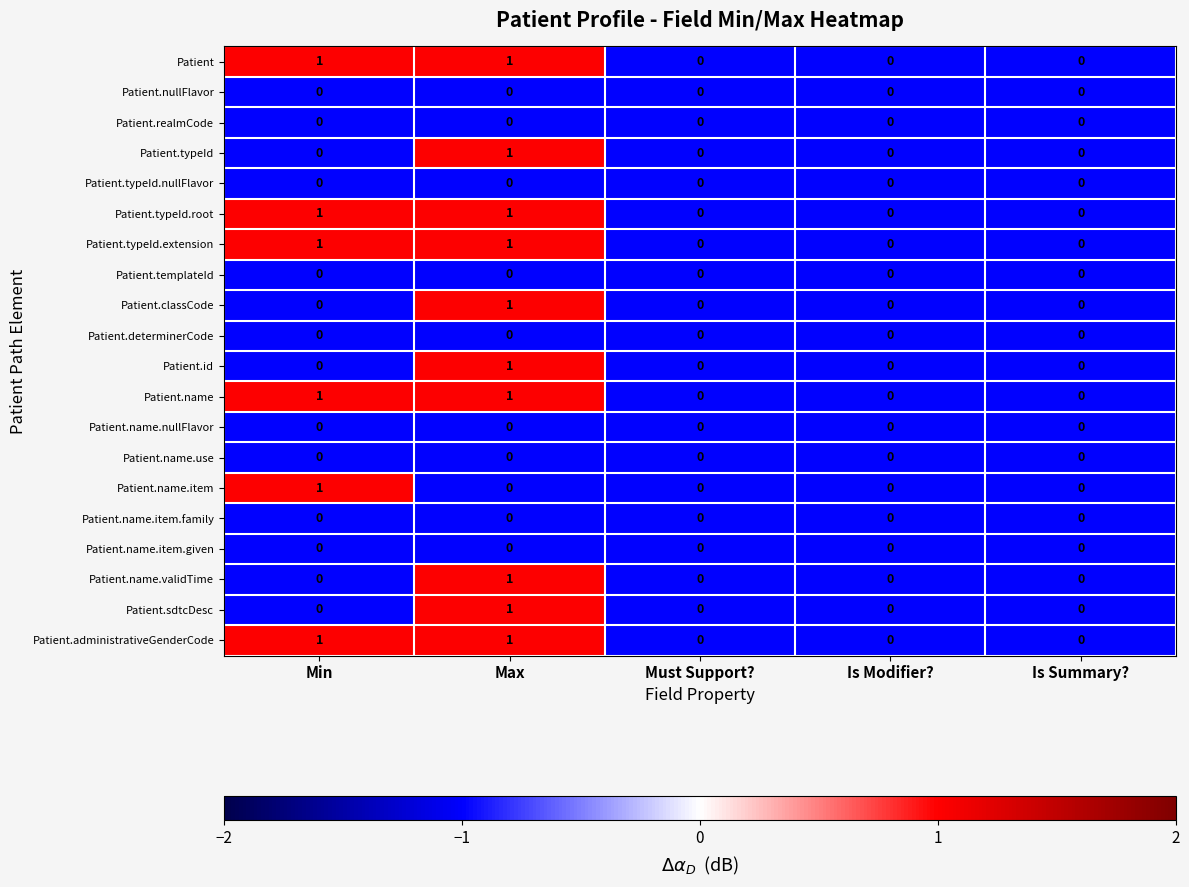

How many series are shown in this chart?

20